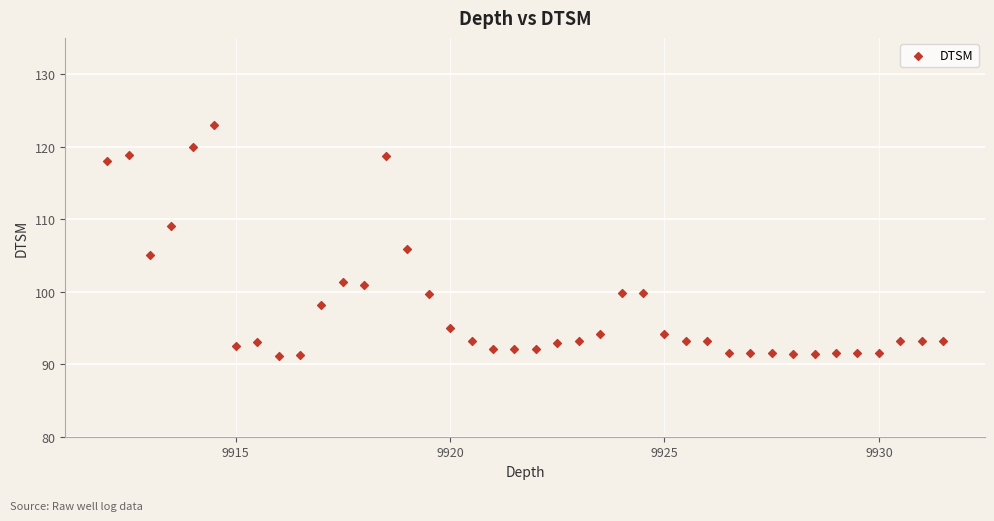

What is the range of Y values (max minus min)?

31.9